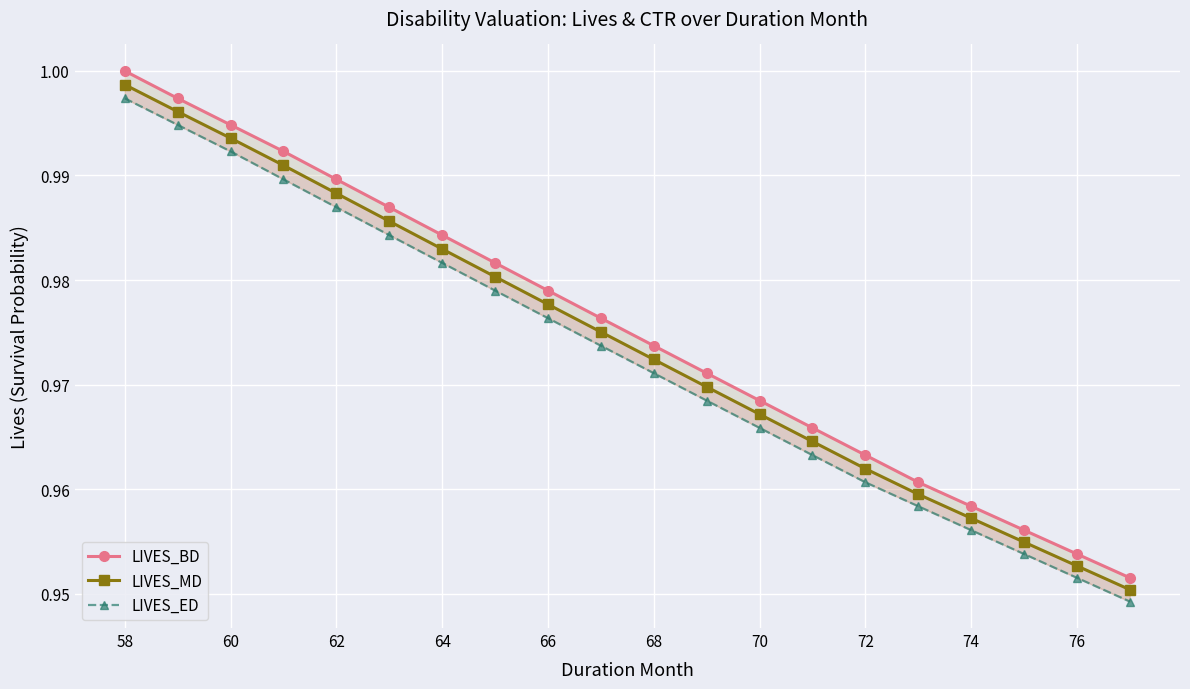

Reading right to left, transcribe all the data shown in this chart.

LIVES_BD: 1.0	1.0	1.0	1.0	1.0	1.0	1.0	1.0	1.0	1.0	1.0	1.0	1.0	1.0	1.0	1.0	1.0	1.0	1.0	1.0
LIVES_MD: 1.0	1.0	1.0	1.0	1.0	1.0	1.0	1.0	1.0	1.0	1.0	1.0	1.0	1.0	1.0	1.0	1.0	1.0	1.0	1.0
LIVES_ED: 0.9	1.0	1.0	1.0	1.0	1.0	1.0	1.0	1.0	1.0	1.0	1.0	1.0	1.0	1.0	1.0	1.0	1.0	1.0	1.0